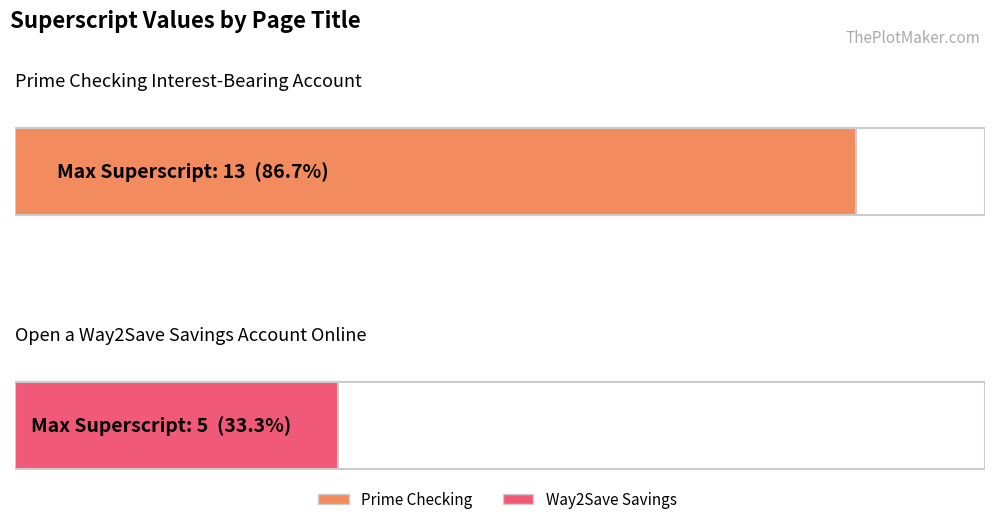

What is the label of the 2nd bar from the right?

Prime Checking Interest-Bearing Account